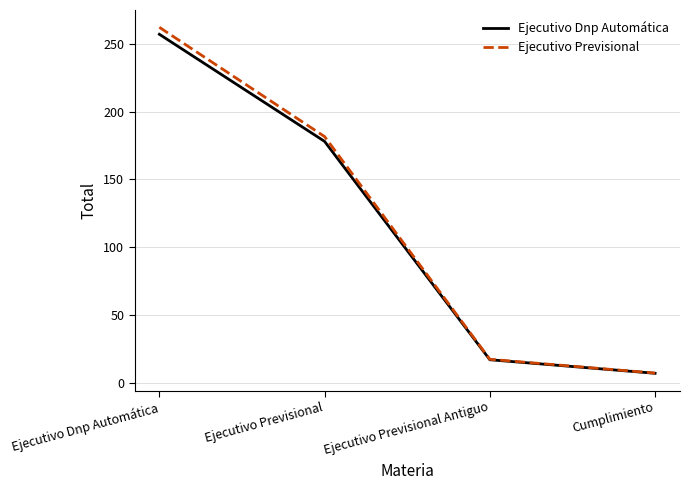

Reading left to right, list all the values displayed in this chart.

Ejecutivo Dnp Automática: Ejecutivo Dnp Automática=257.0	Ejecutivo Previsional=178.0	Ejecutivo Previsional Antiguo=17.0	Cumplimiento=7.0
Ejecutivo Previsional: Ejecutivo Dnp Automática=262.1	Ejecutivo Previsional=181.6	Ejecutivo Previsional Antiguo=17.3	Cumplimiento=7.1